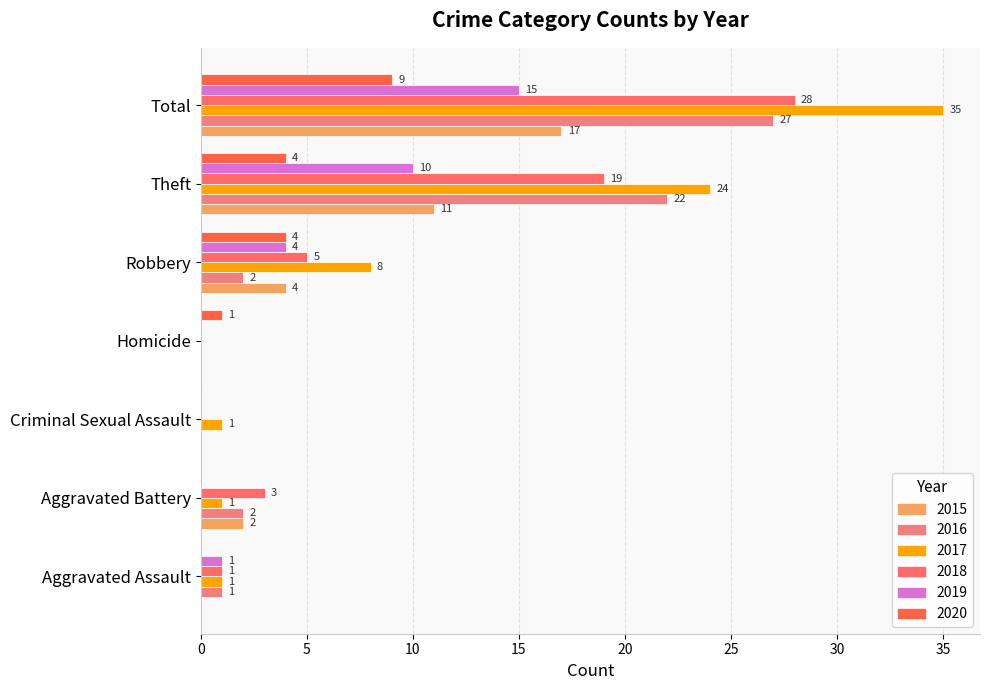

How many values in 2018 are above zero?

5